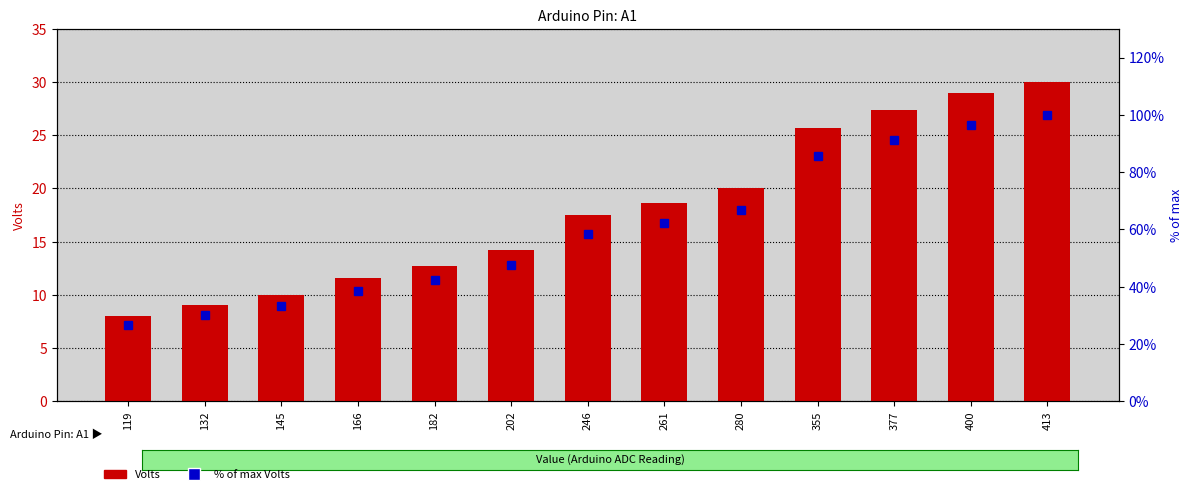

What is the sum of the % of max Volts values at 400 and 413?

196.6